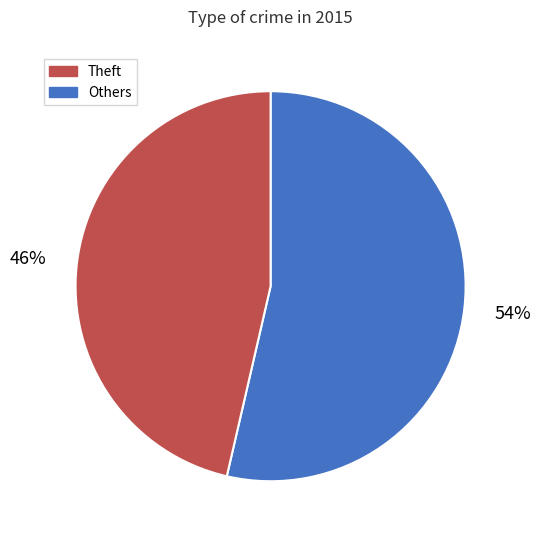

To the nearest percent, what is the average slice percentage?

50%